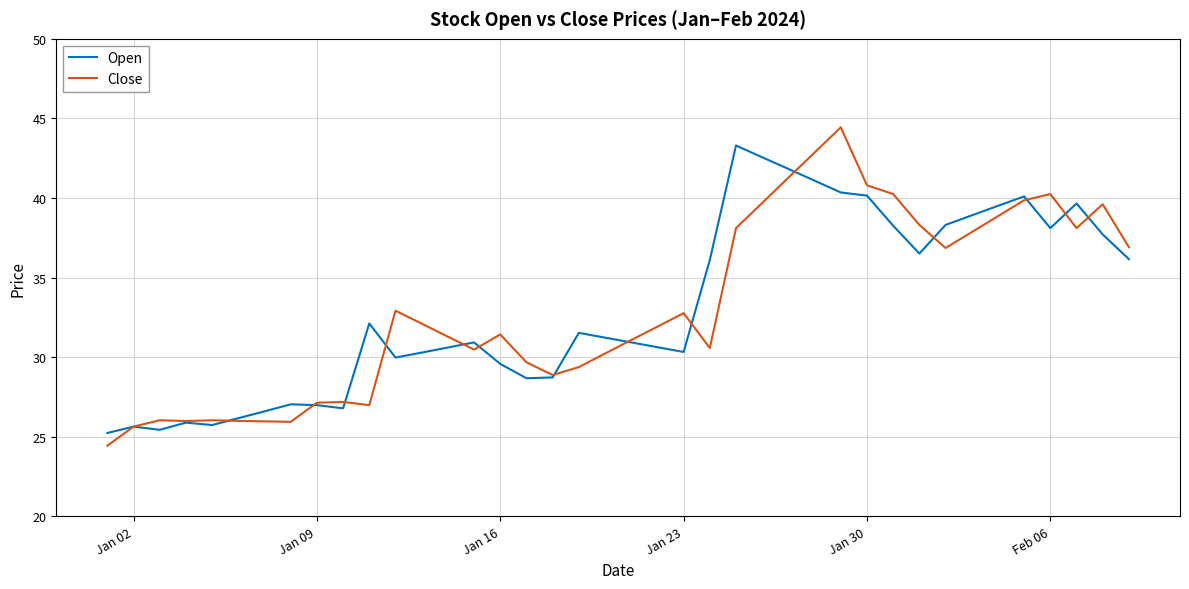

What is the highest value of the Open series?

43.3